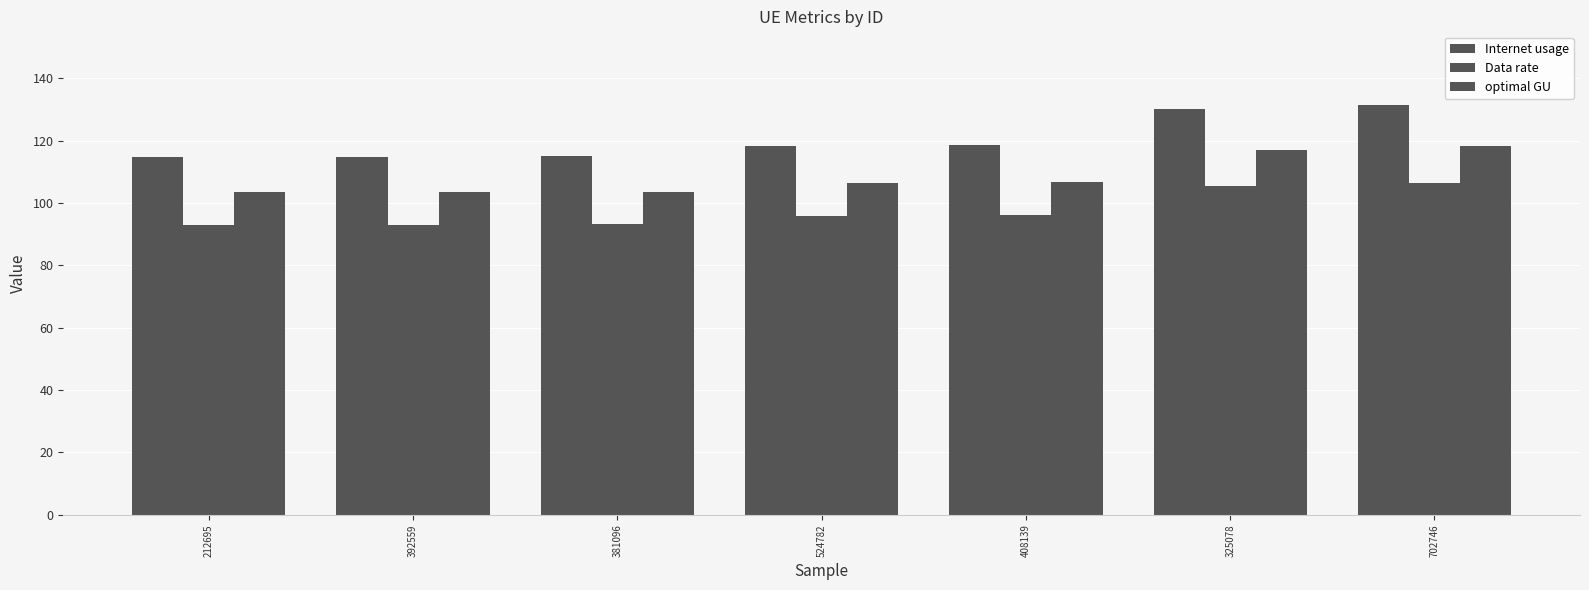

Where does the optimal GU series first go above 106?

524782